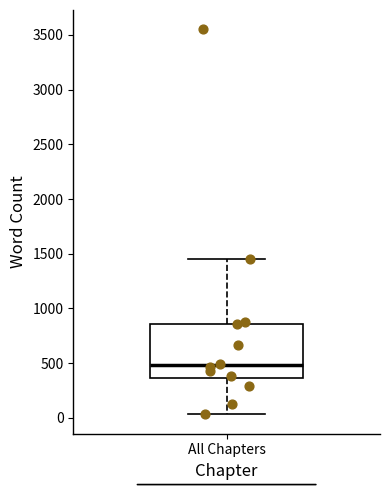

Transcribe this box plot: give where the median line is, the range the box spans, and where the two whiskers end, as read against the y-axis. The values are not printed on the chart, so give them approximately, as read against the axis.

median 500, box 350 to 850, whiskers 50 to 1450